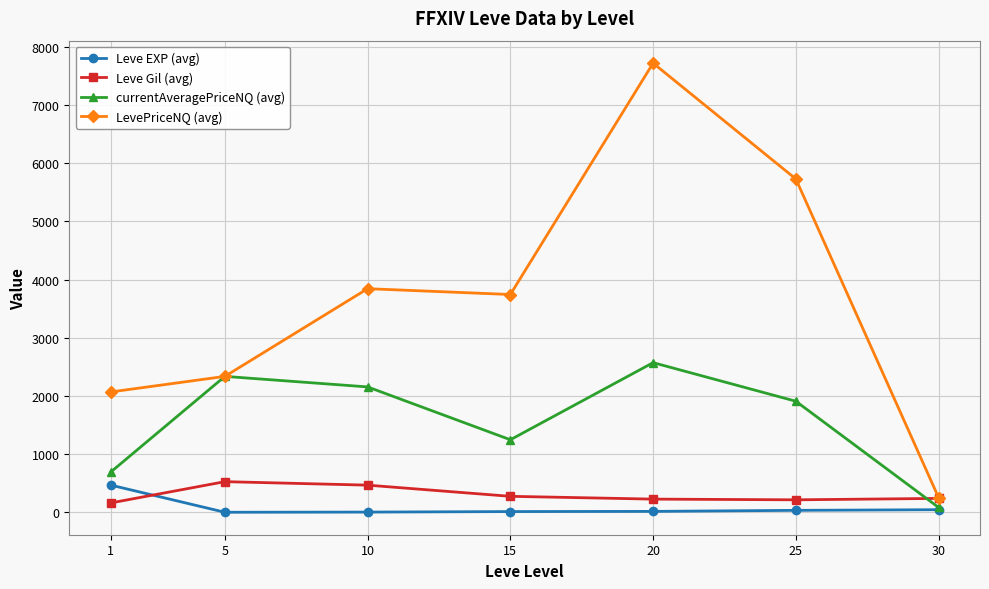

Between which two adjacent categories do Leve EXP (avg) and Leve Gil (avg) first intersect?

1 and 5